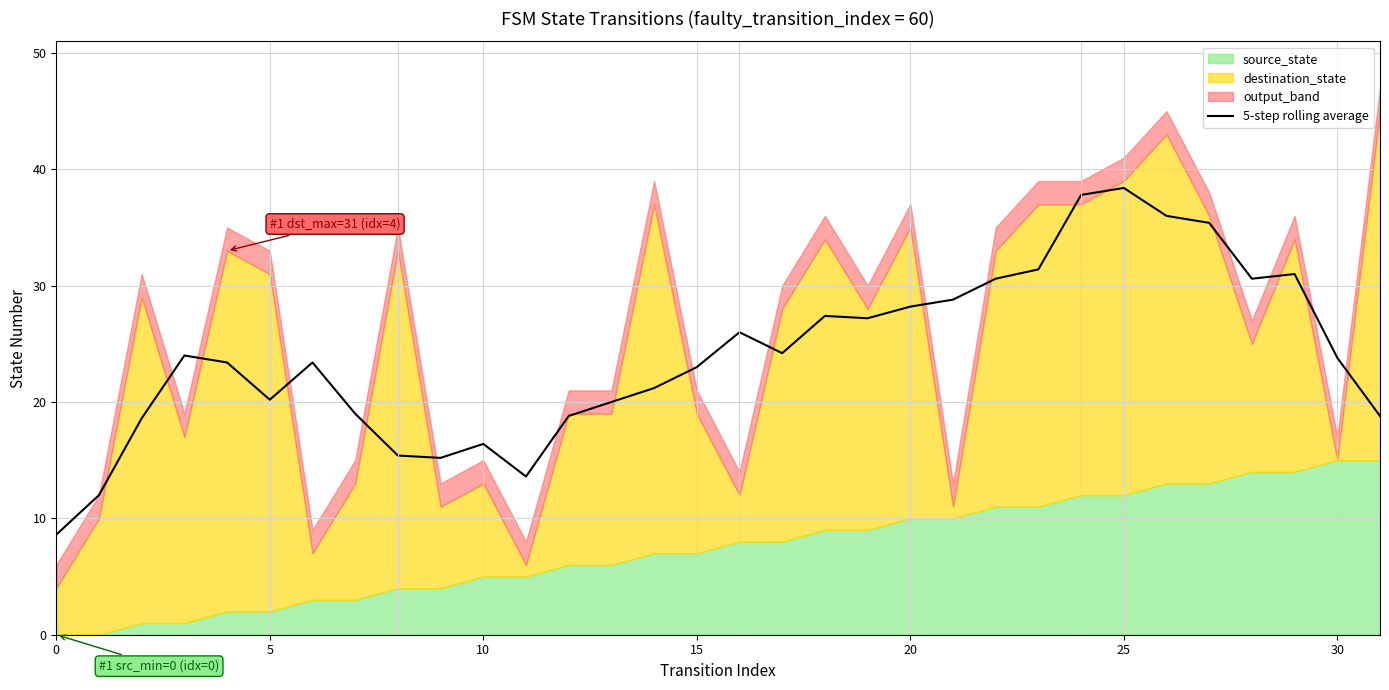

Is it true that the value at 22 is 30.6?

True